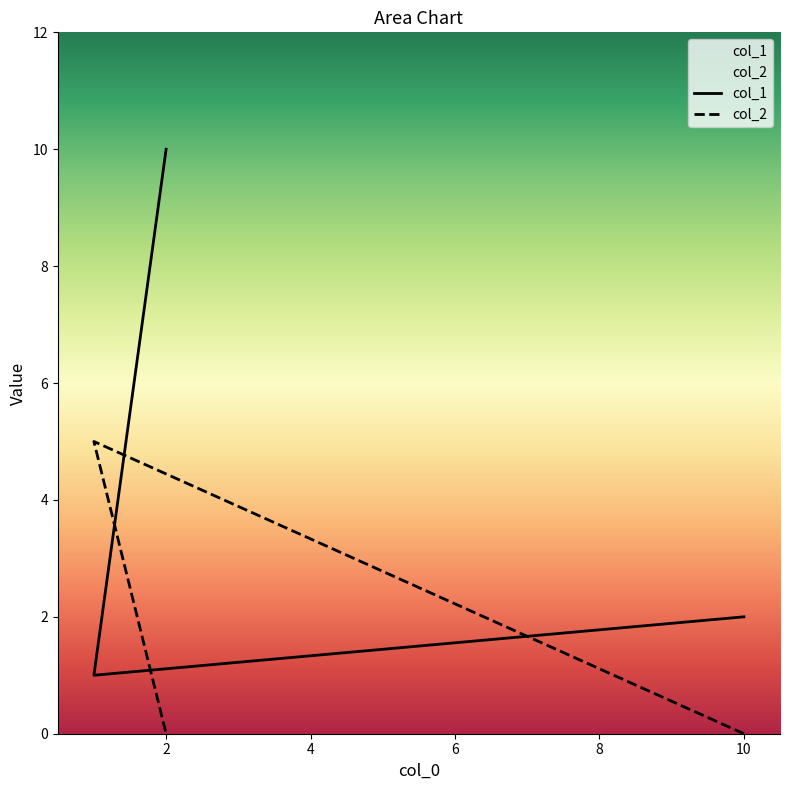

What are all the series names shown in the legend?

col_1, col_2